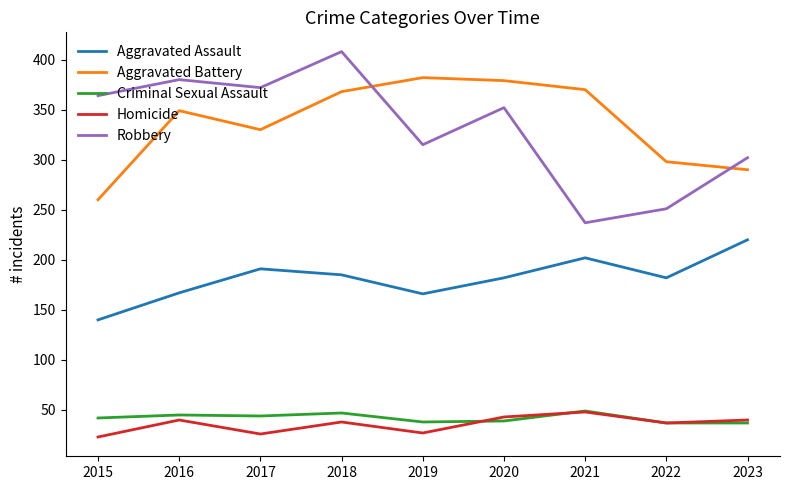

At which category is the sum across all series the highest?

2018